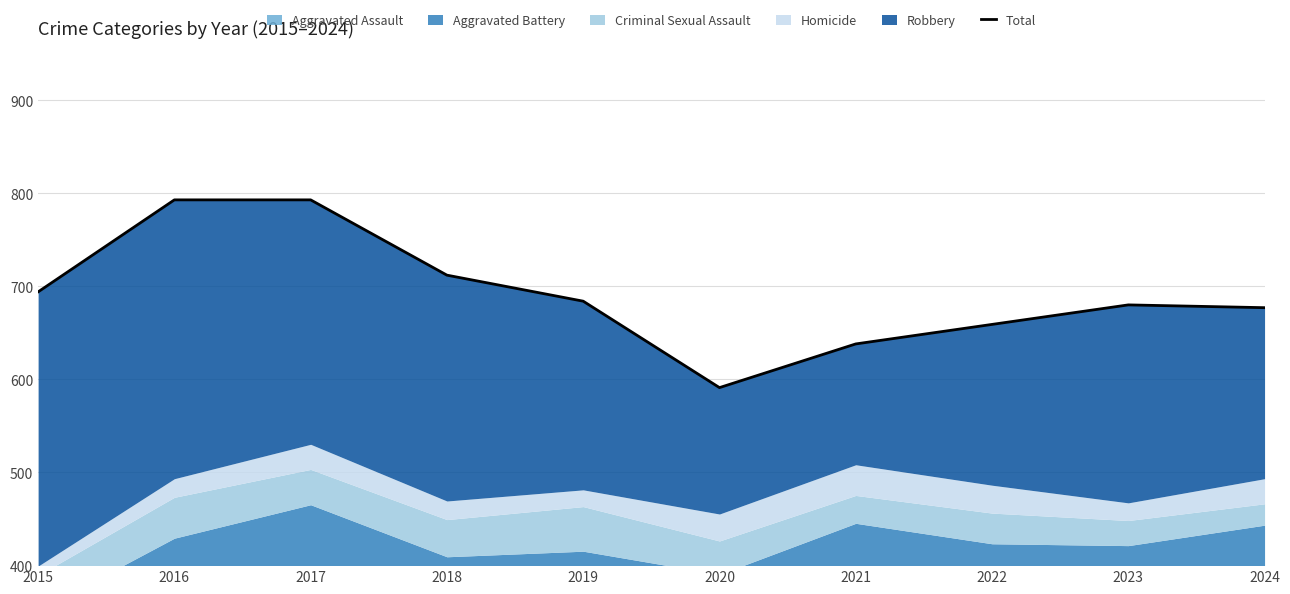

List the labels in order of value, largest first.

2016, 2017, 2018, 2015, 2019, 2023, 2024, 2022, 2021, 2020